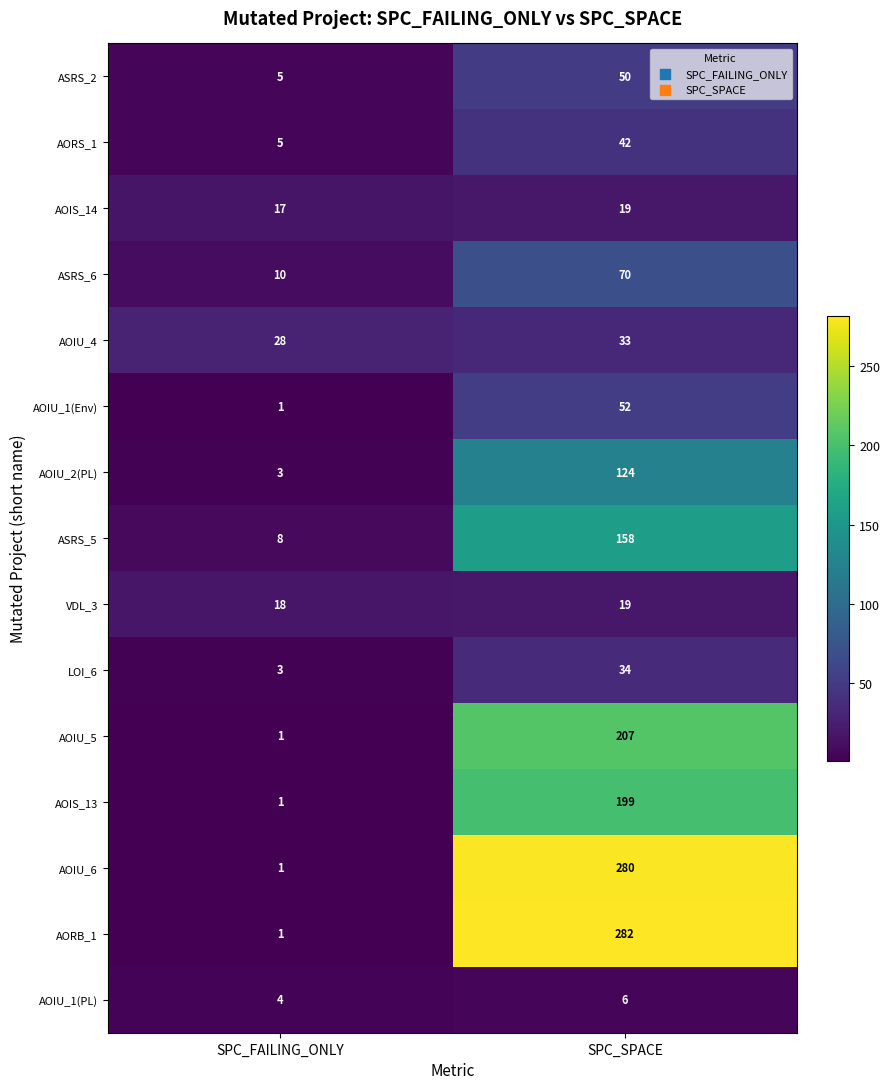

Which category has the highest value across all series?

SPC_SPACE